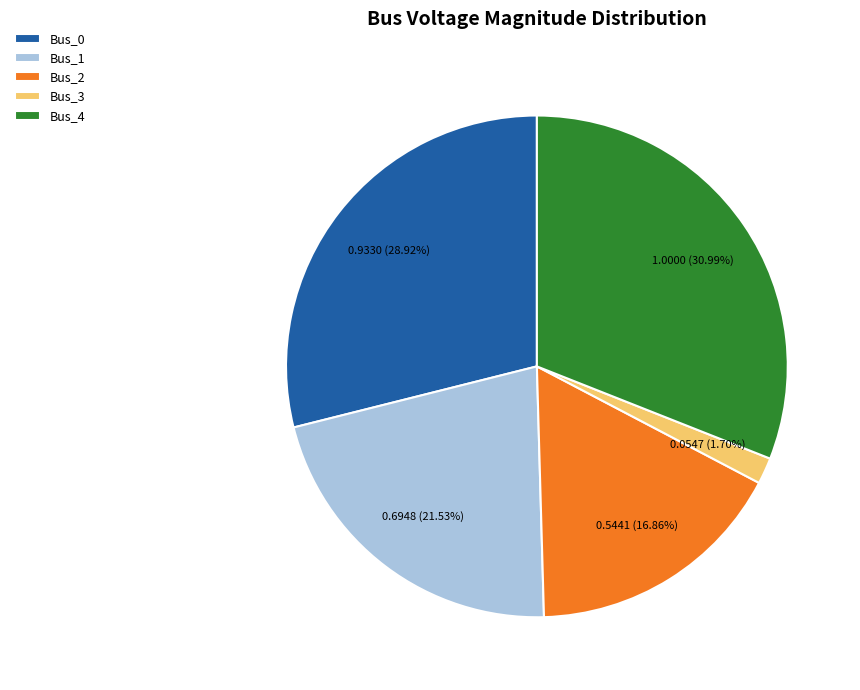

Rank the categories by value from highest to lowest.

Bus_4, Bus_0, Bus_1, Bus_2, Bus_3